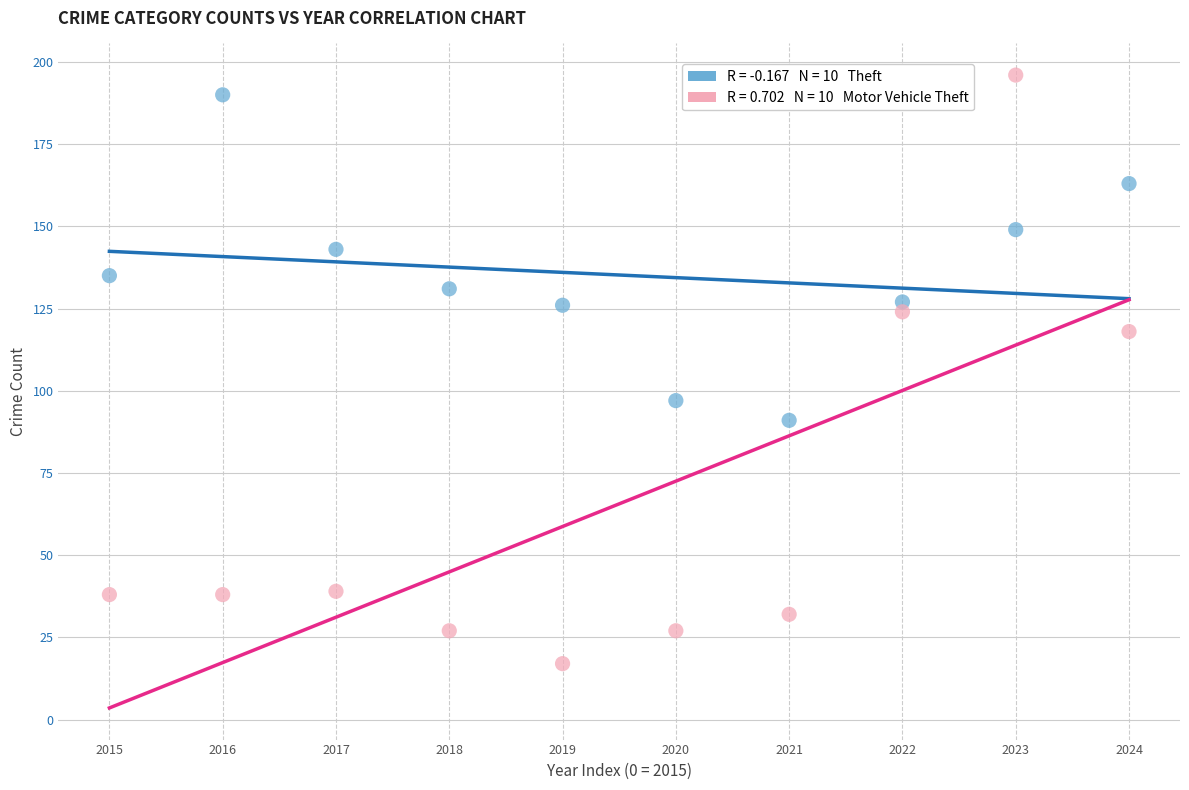

Across all series, what Y value is closest to 106?

97